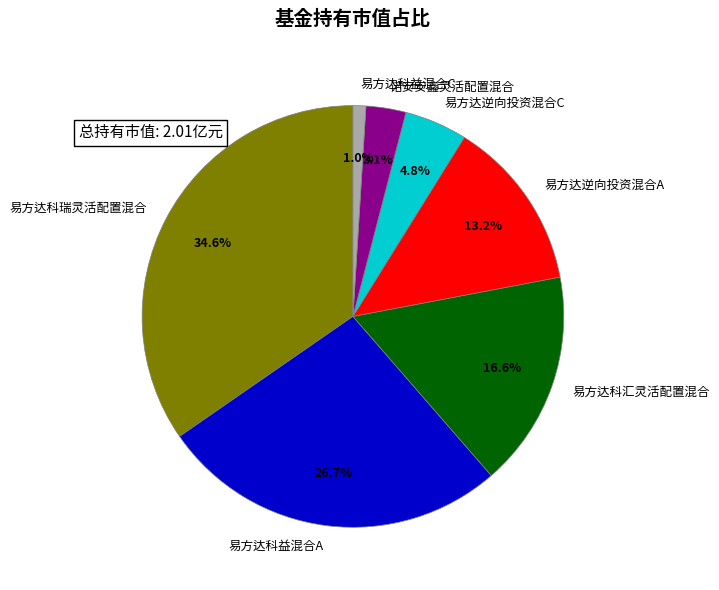

Which category has the smallest portion of the pie?

易方达科益混合C